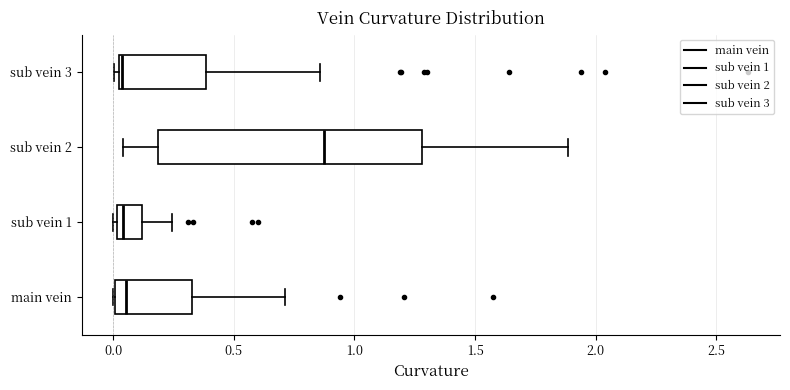

Where is the right edge of the box for sub vein 1 on the x-axis? The values are not printed on the chart, so give them approximately, as read against the axis.

0.10